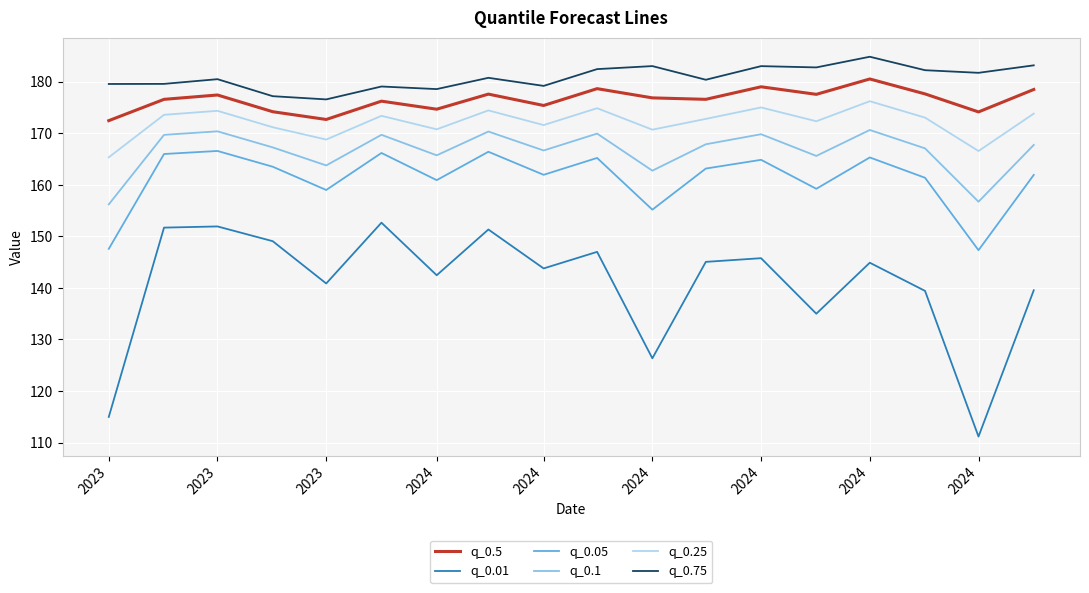

What is the average value of the q_0.5 series?

176.5